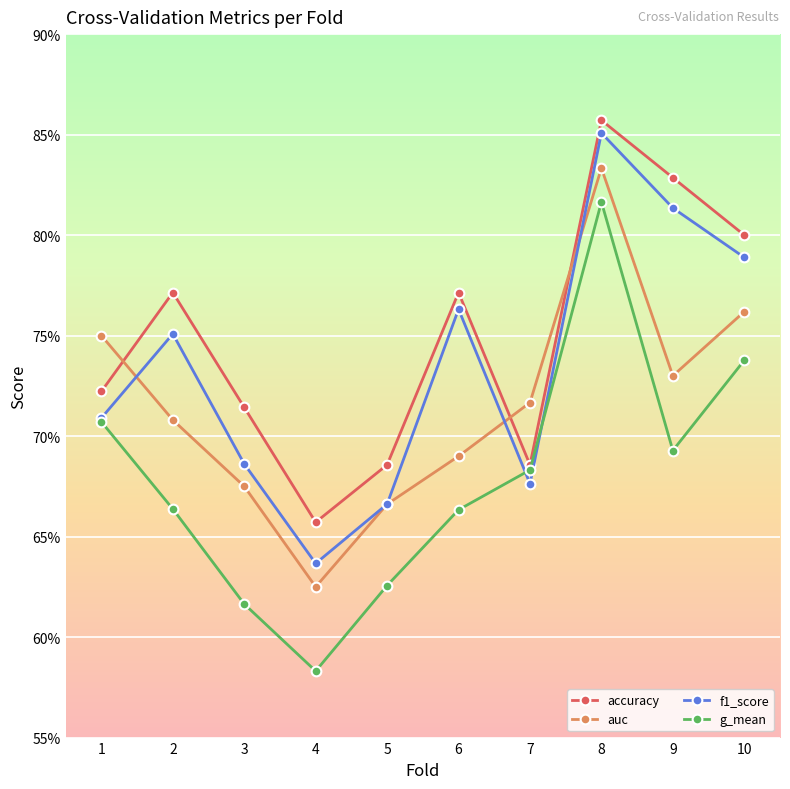

What is the total value across all series at 4?

2.5